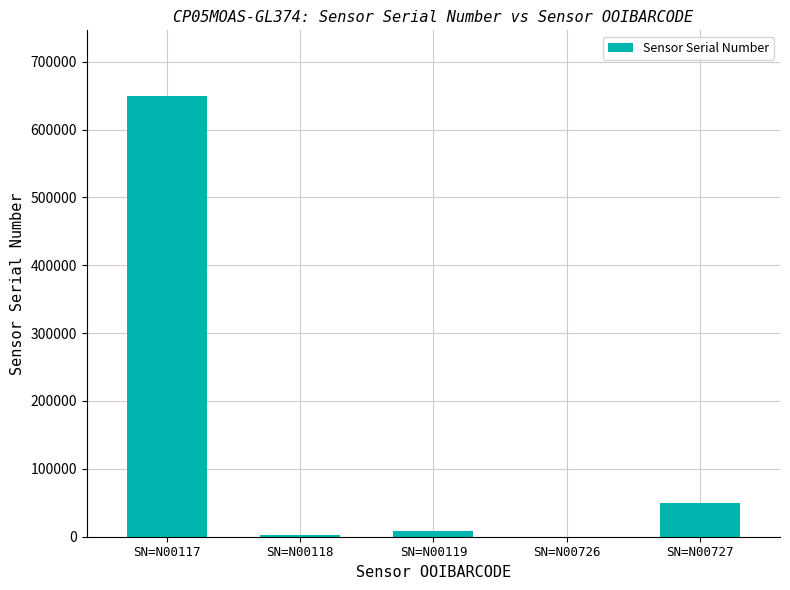

At which category does the chart reach its peak across all series?

SN=N00117